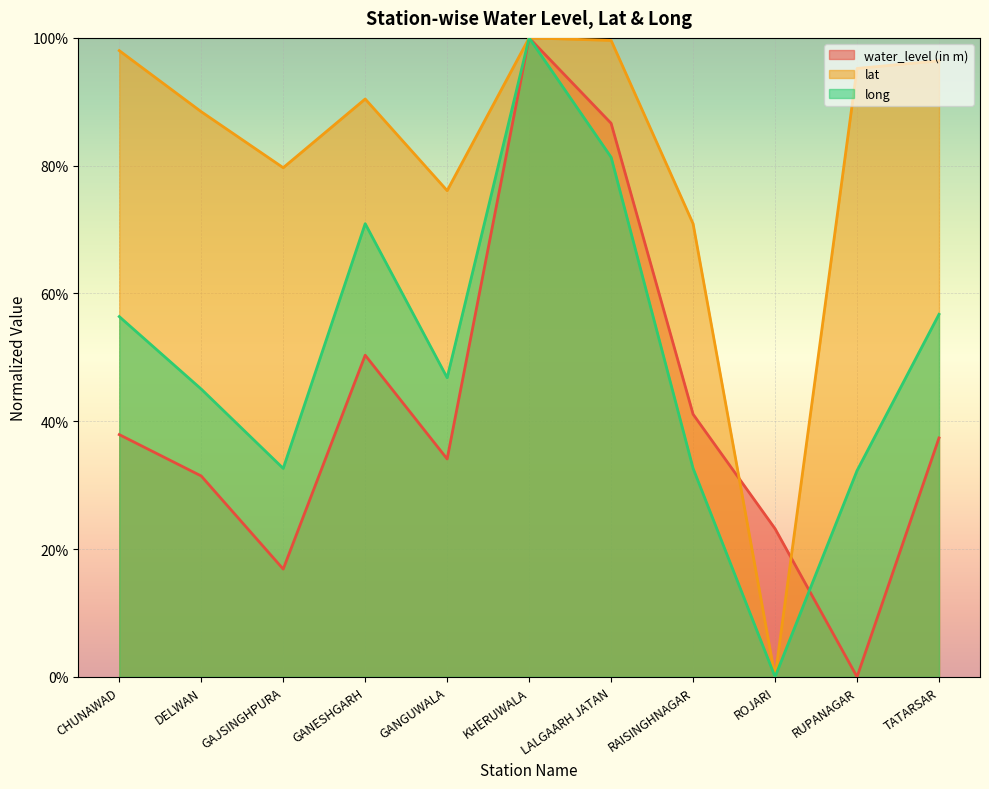

How many data points in long are above 0?

10